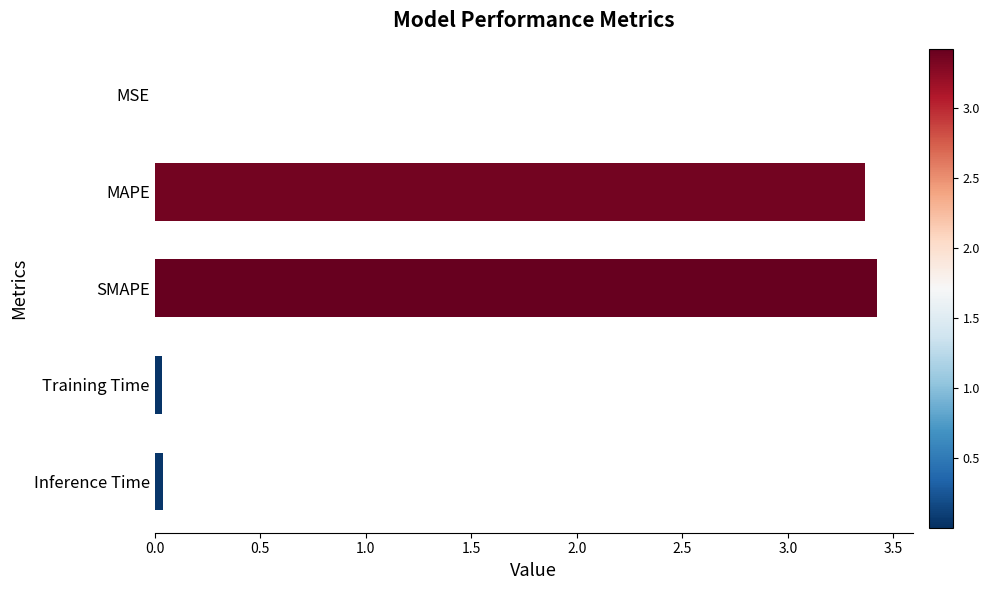

What is the maximum value shown in the chart?

3.4